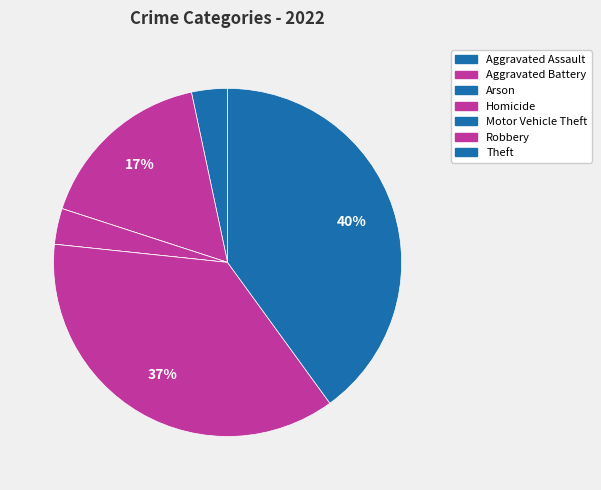

Count the number of slices in the pie.

7